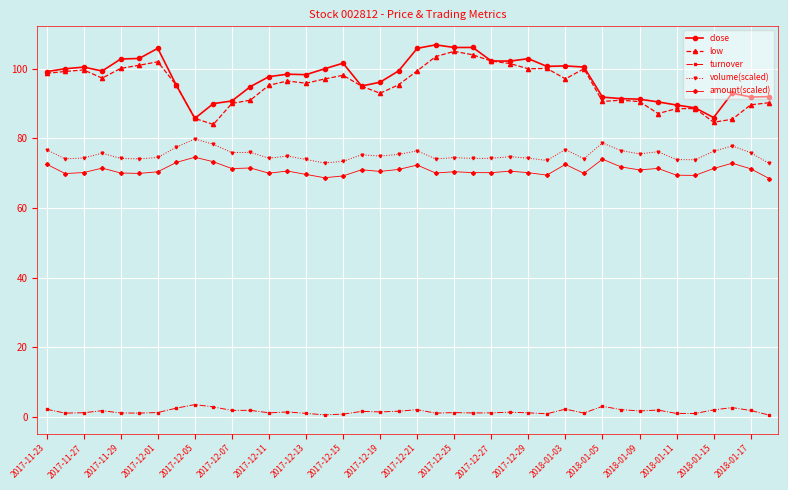

Rank the series by their maximum value, from highest to lowest.

close, low, volume(scaled), amount(scaled), turnover